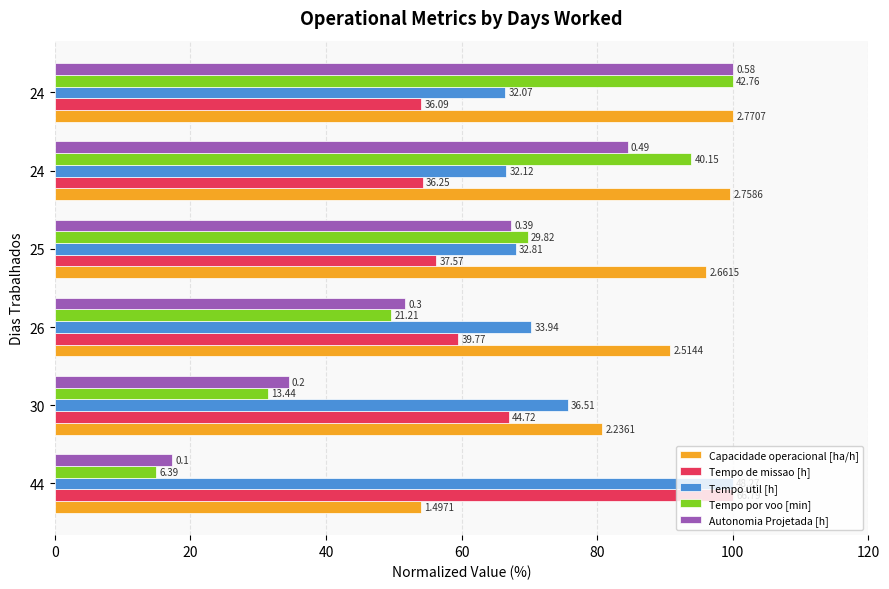

What are all the series names shown in the legend?

Capacidade operacional [ha/h], Tempo de missao [h], Tempo util [h], Tempo por voo [min], Autonomia Projetada [h]